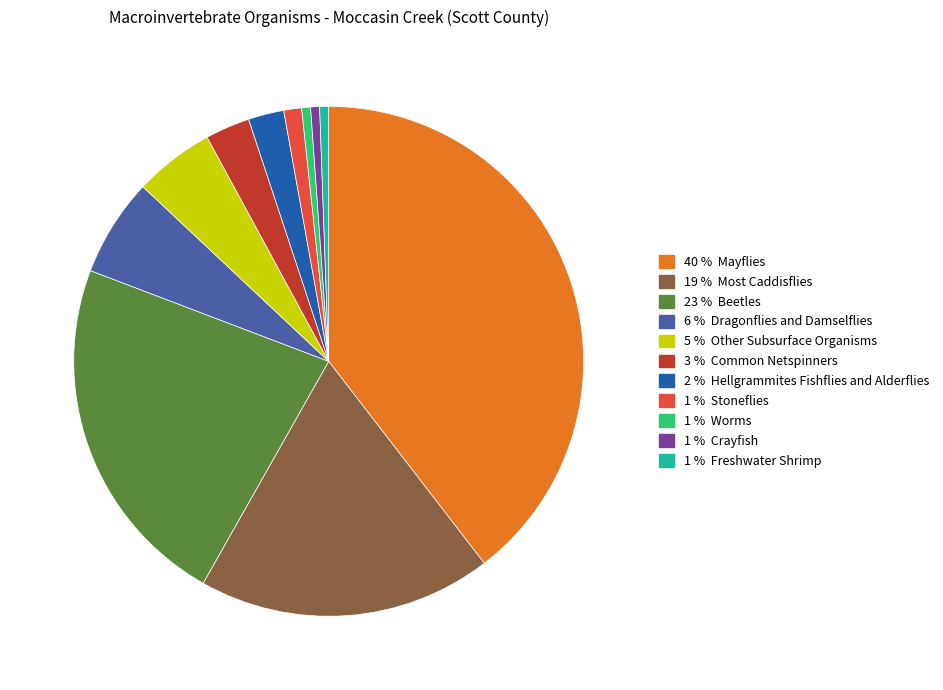

Is there a majority slice in this chart?

No